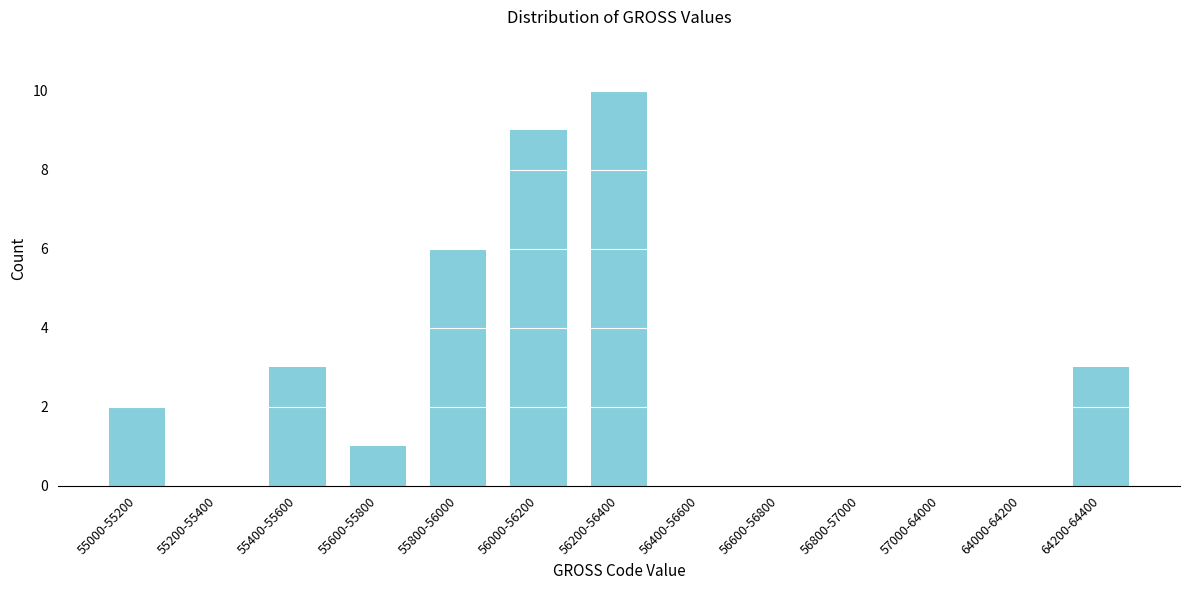

Reading left to right, transcribe all the data shown in this chart.

55000-55200=2	55200-55400=0	55400-55600=3	55600-55800=1	55800-56000=6	56000-56200=9	56200-56400=10	56400-56600=0	56600-56800=0	56800-57000=0	57000-64000=0	64000-64200=0	64200-64400=3